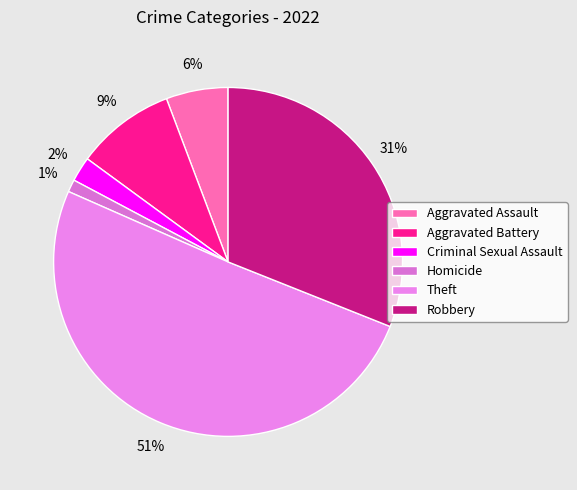

Is it true that Aggravated Battery is 9% of the pie?

True